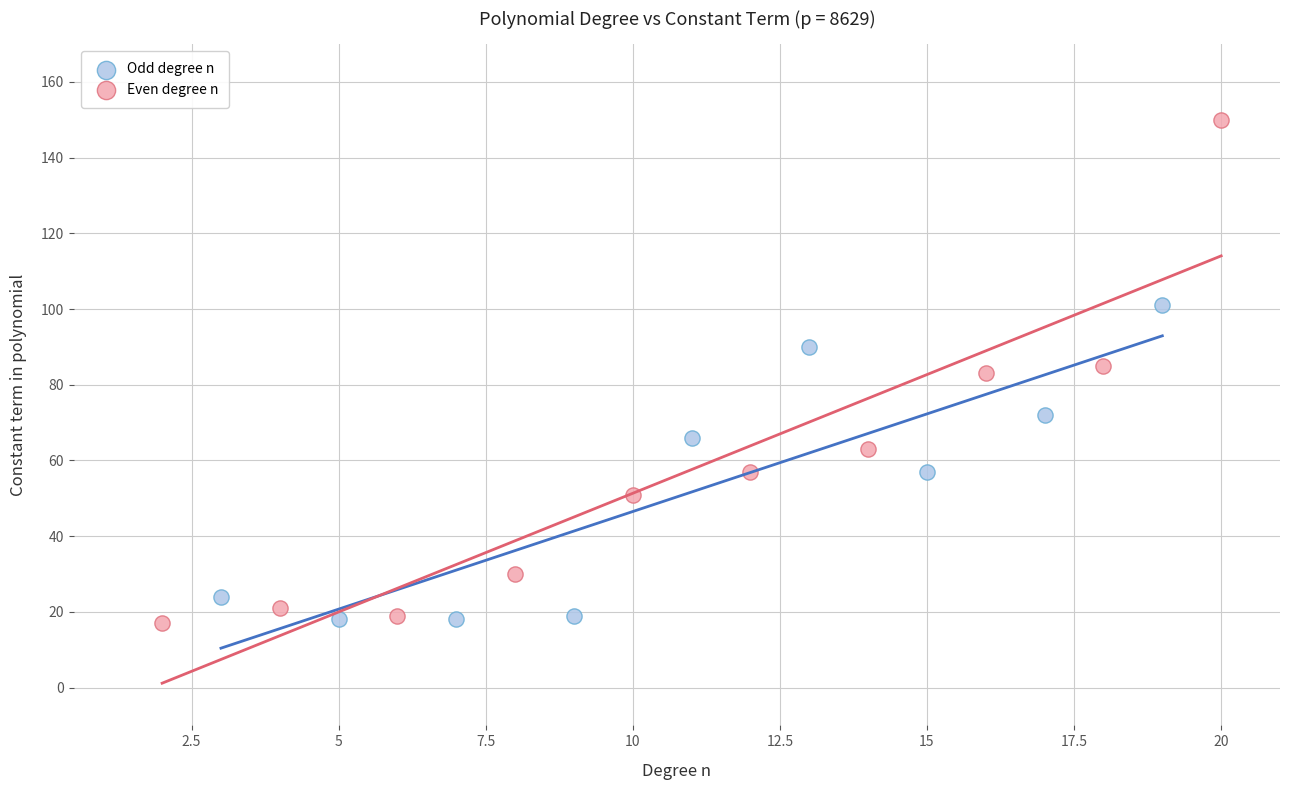

Which series has the largest Y range (max minus min)?

Even degree n